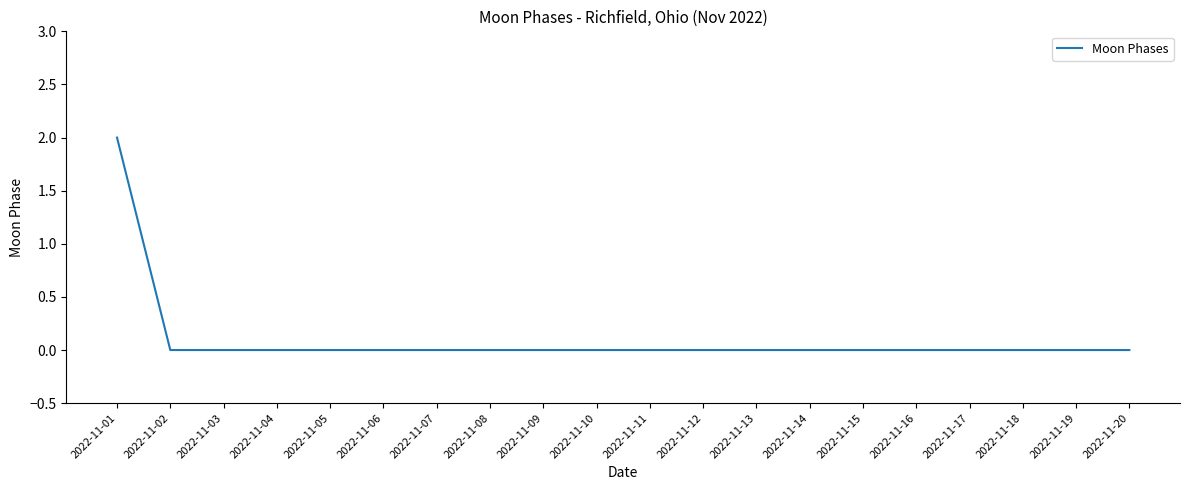

At which category does the chart reach its peak across all series?

2022-11-01